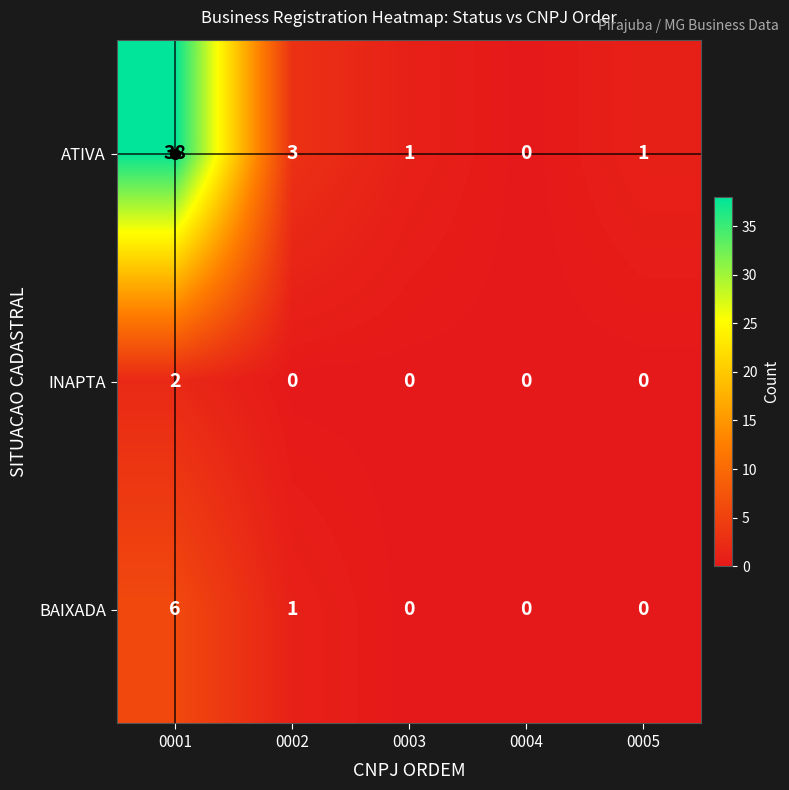

Rank the series at 0002 from lowest to highest value.

INAPTA, BAIXADA, ATIVA